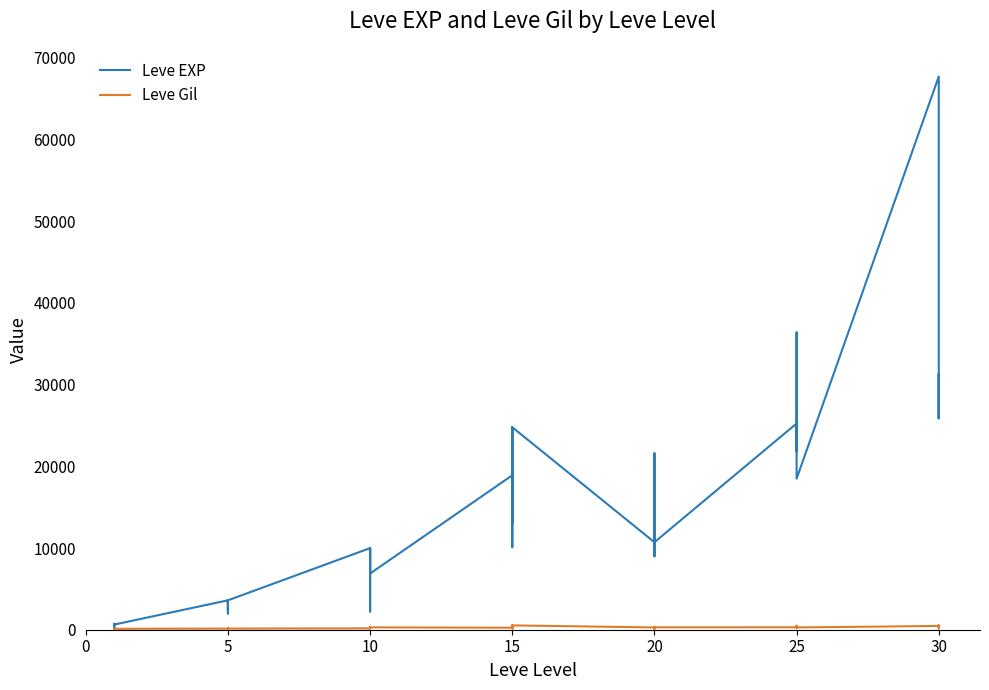

Reading left to right, extract all data points from this chart.

Leve EXP: 630	1	450	720	630	3600	3600	2230	3040	3600	1980	3600	9990	7880	7880	2230	9990	6880	18910	13040	24790	10100	13040	24790	10710	12960	18290	21600	8990	10710	25250	25250	21830	25250	36390	18490	67730	25900	31330	25900
Leve Gil: 113	116	112	112	113	139	139	170	169	139	140	139	168	288	250	168	293	288	245	173	529	223	173	529	280	166	192	290	105	292	296	252	268	298	485	277	463	532	151	355